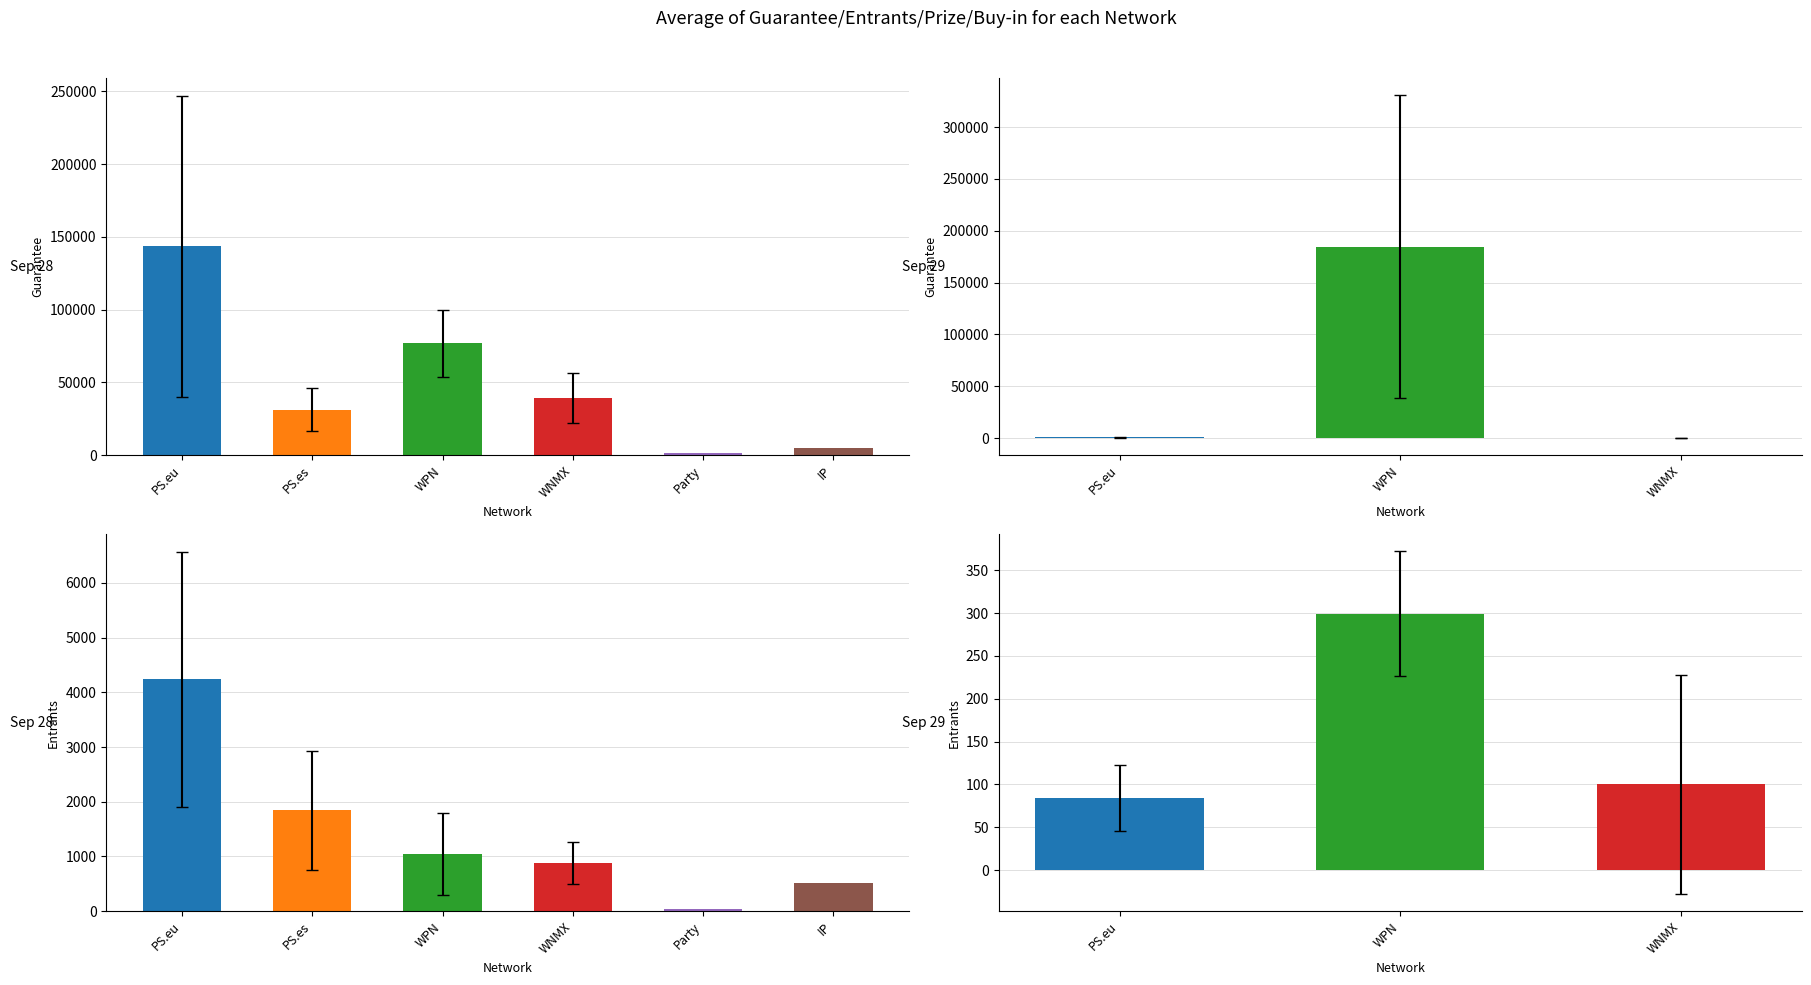

The value of Guarantee at 5 is 1.9. True or false?

False